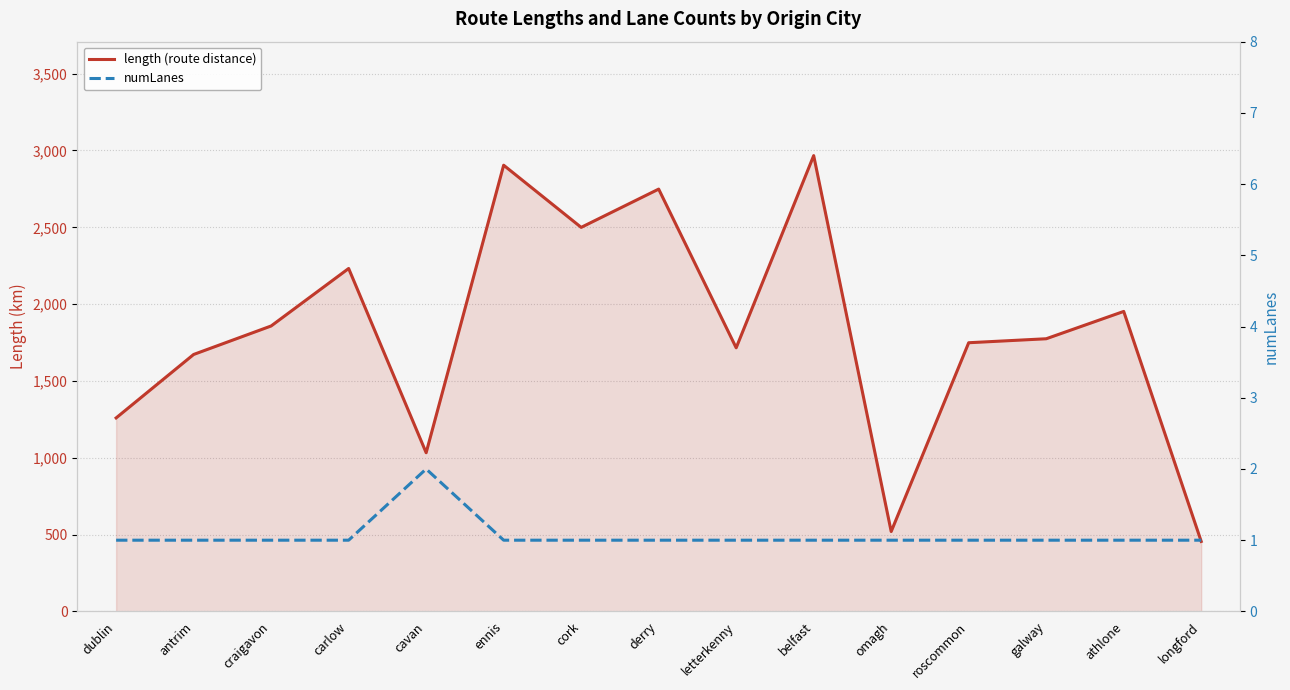

What are all the series names shown in the legend?

length (route distance), numLanes